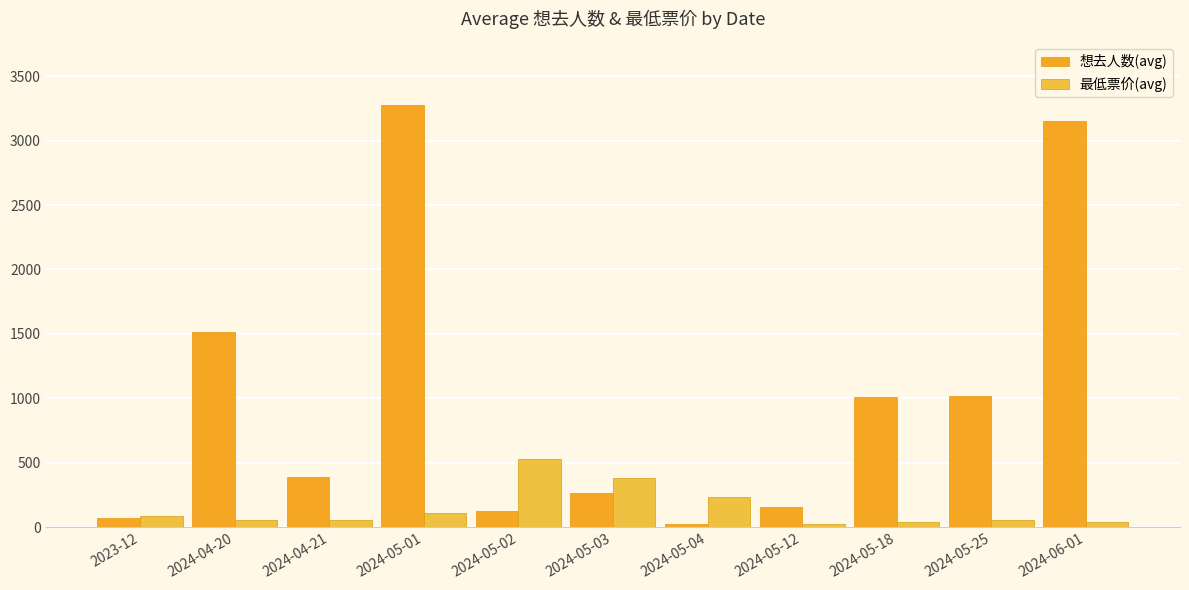

What position from the left is 2024-05-25?

10